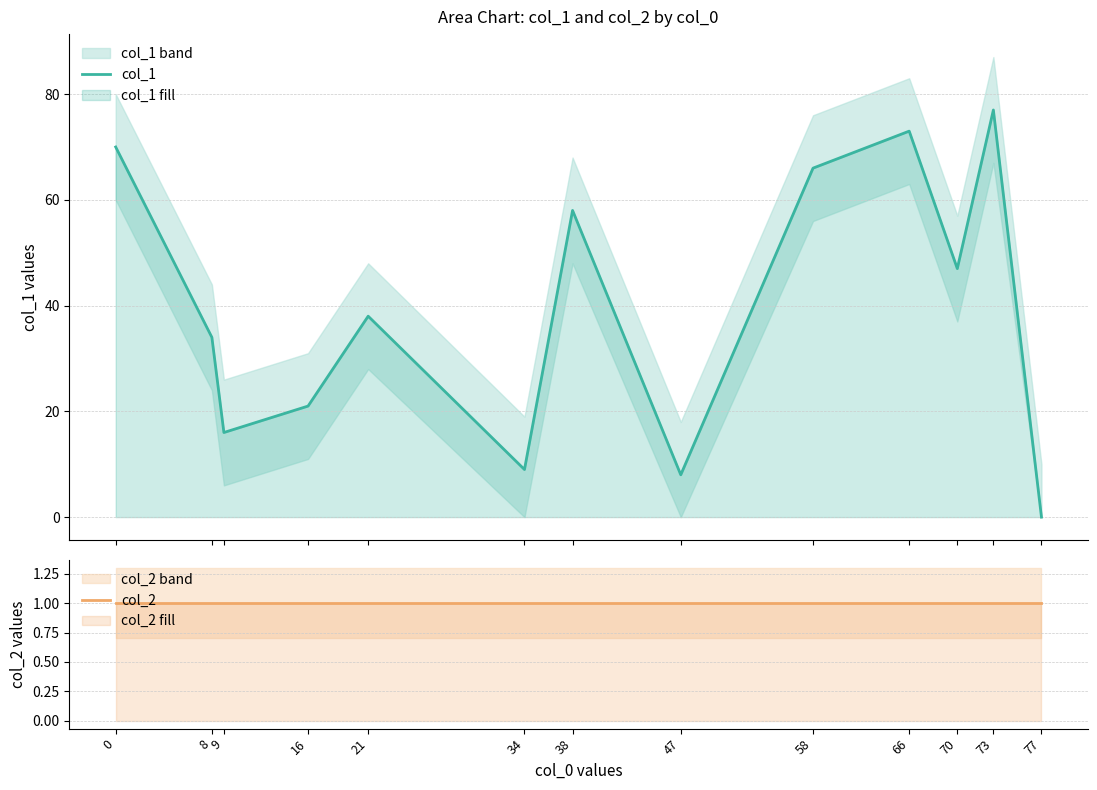

List the labels in order of col_2 value, largest first.

0, 8, 9, 16, 21, 34, 38, 47, 58, 66, 70, 73, 77